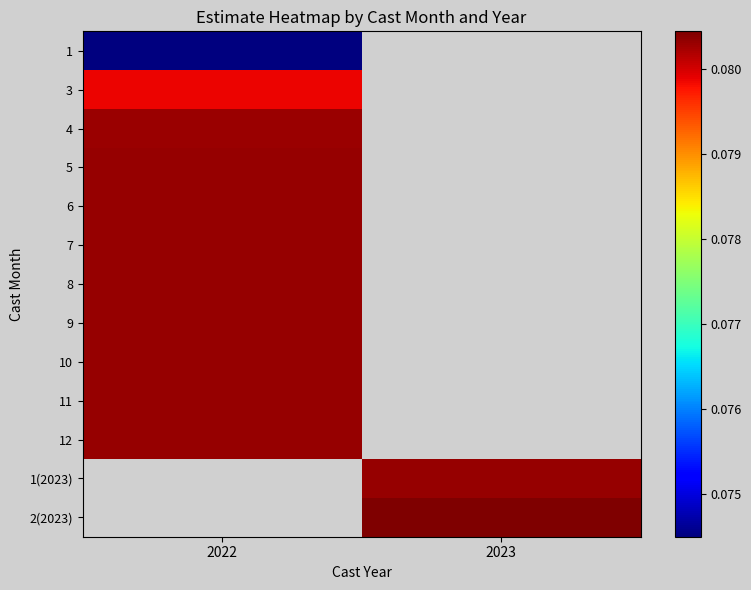

How many values in 7 are above zero?

1